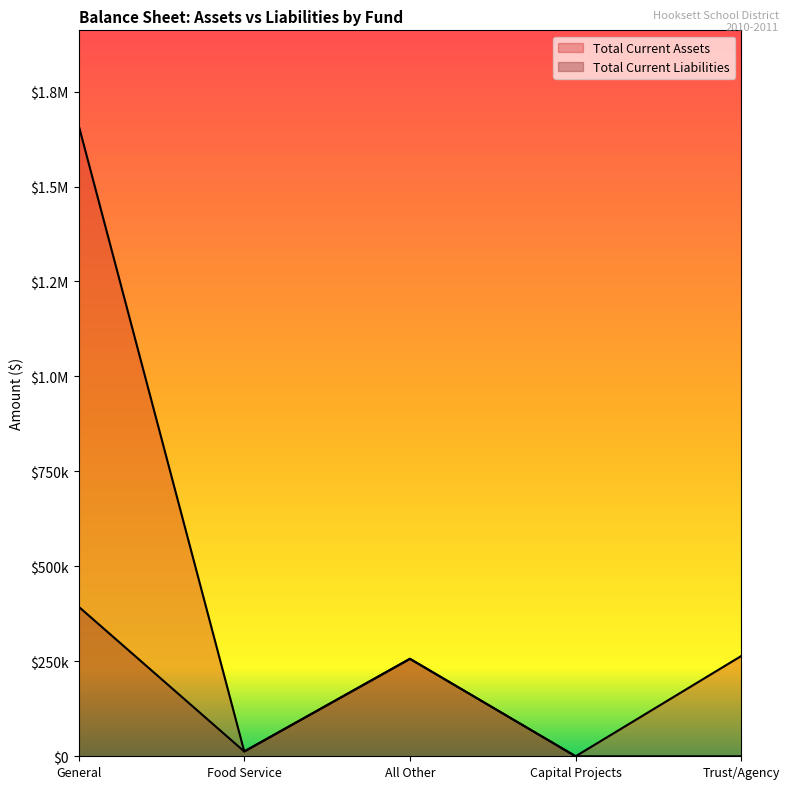

Rank the series at Trust/Agency from lowest to highest value.

Total Current Liabilities, Total Current Assets